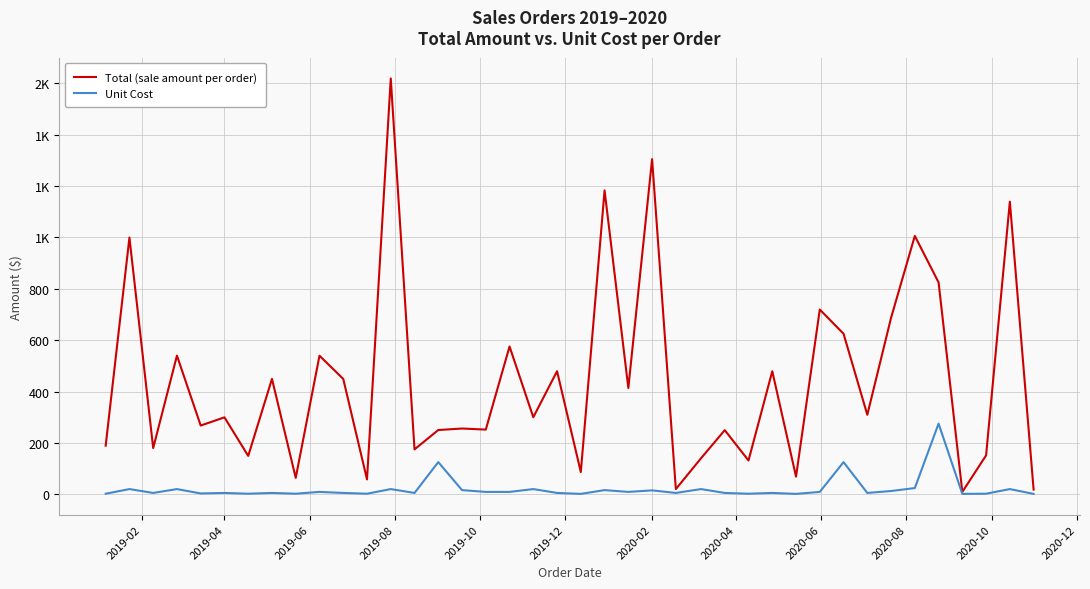

Is this an area chart (filled region under the line)?

No